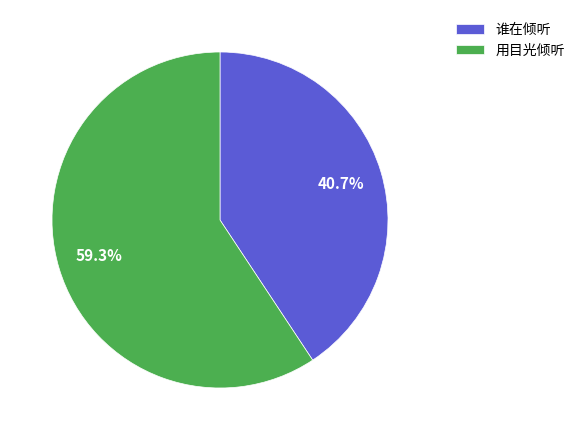

Count the number of slices in the pie.

2